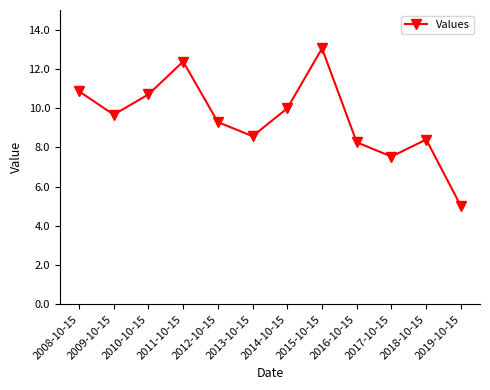

Rank the categories by value from lowest to highest.

2019-10-15, 2017-10-15, 2016-10-15, 2018-10-15, 2013-10-15, 2012-10-15, 2009-10-15, 2014-10-15, 2010-10-15, 2008-10-15, 2011-10-15, 2015-10-15